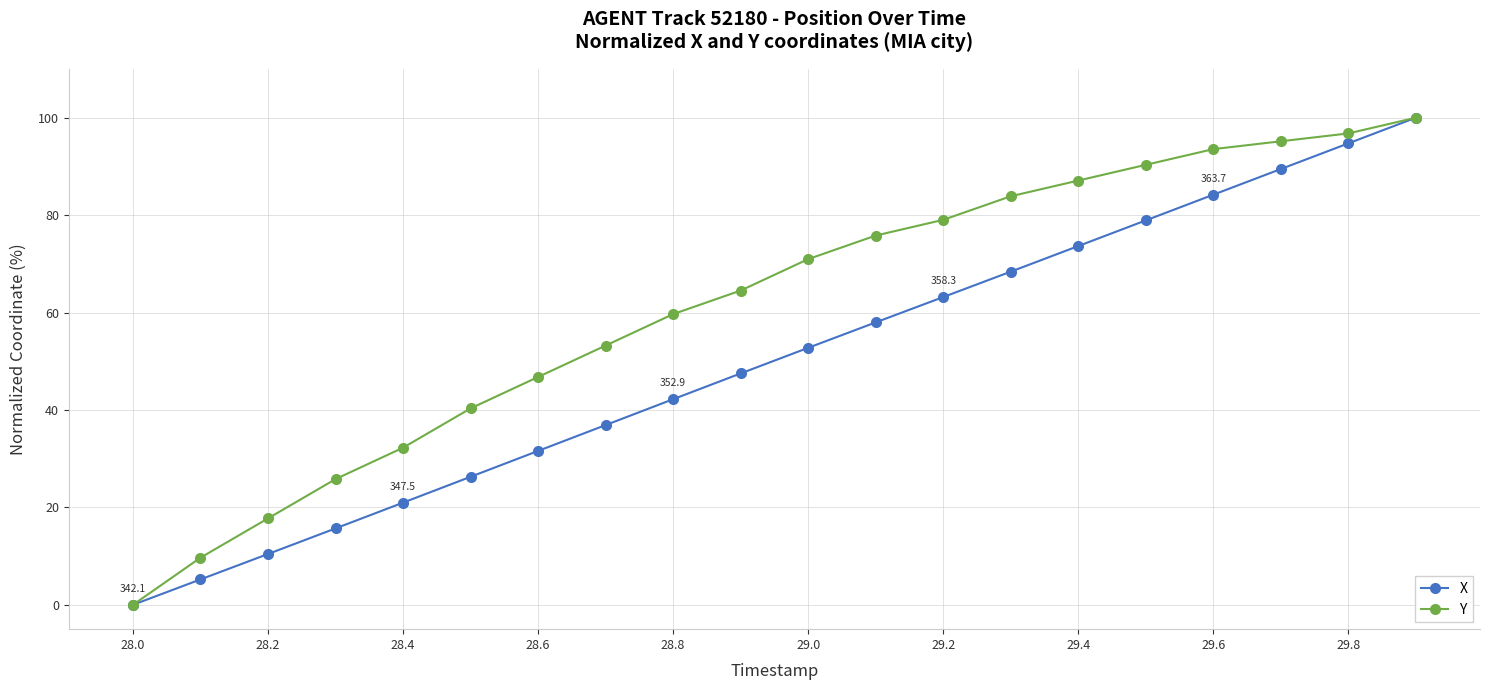

Which series has the largest total across all categories?

Y